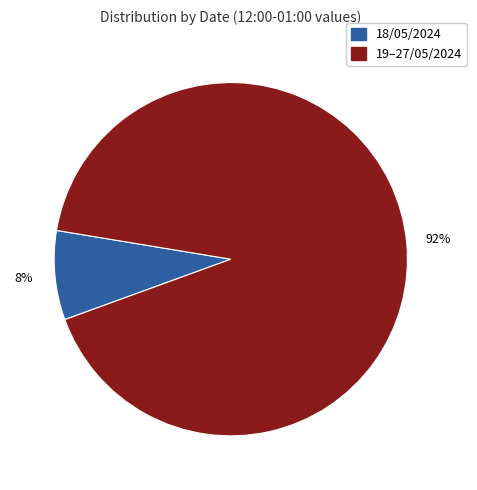

To the nearest percent, what is the average slice percentage?

50%